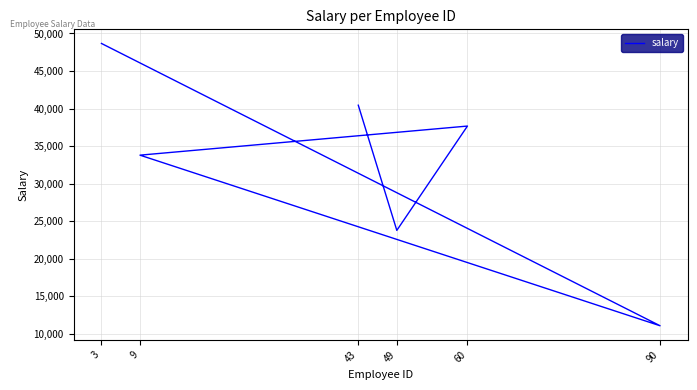

Is this an area chart (filled region under the line)?

No